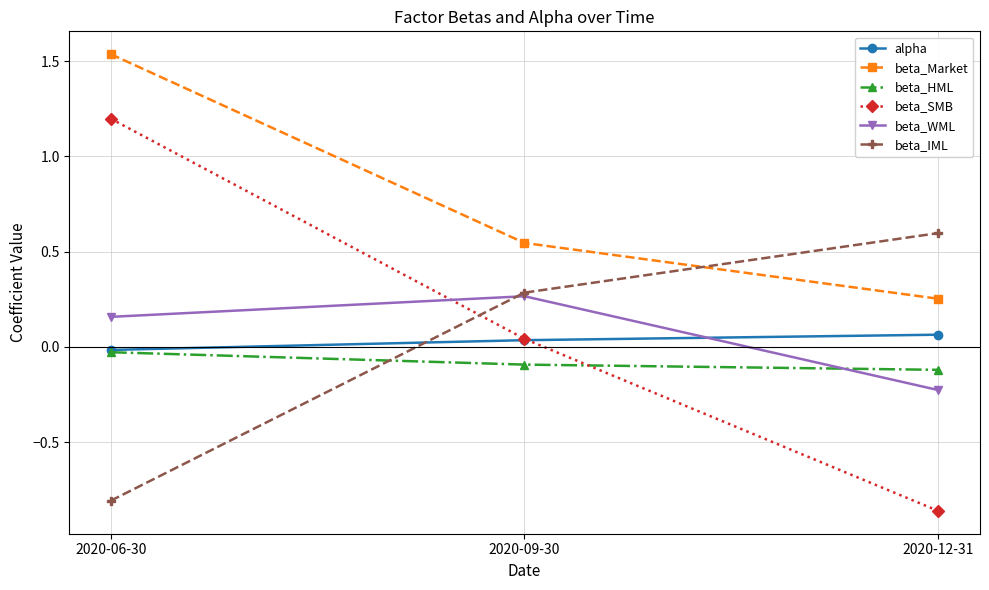

What is the value of the beta_HML point at the 2nd from the left?

-0.1